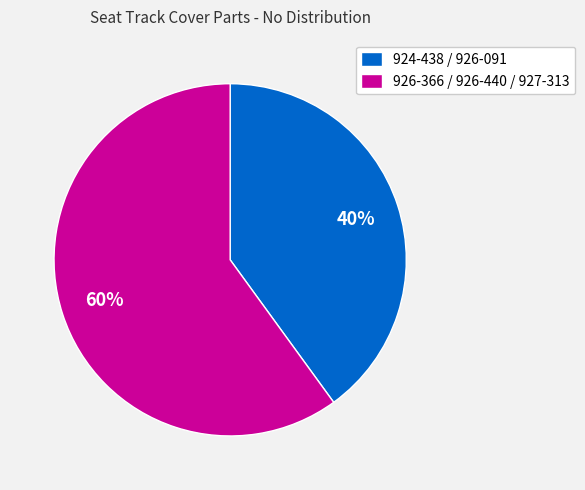

What is the largest slice in the pie chart?

926-366 / 926-440 / 927-313